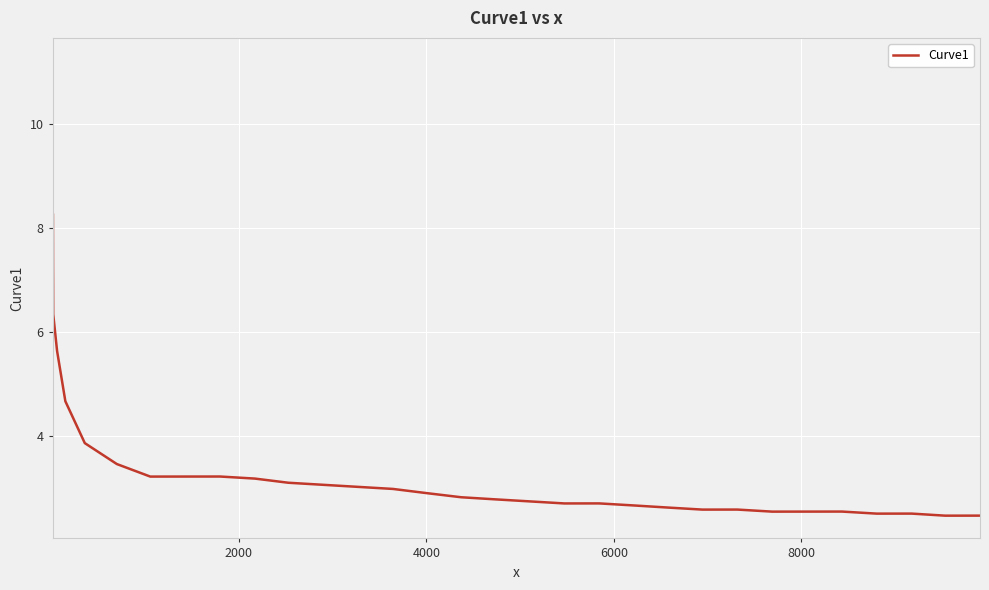

What is the greatest value displayed?

11.2